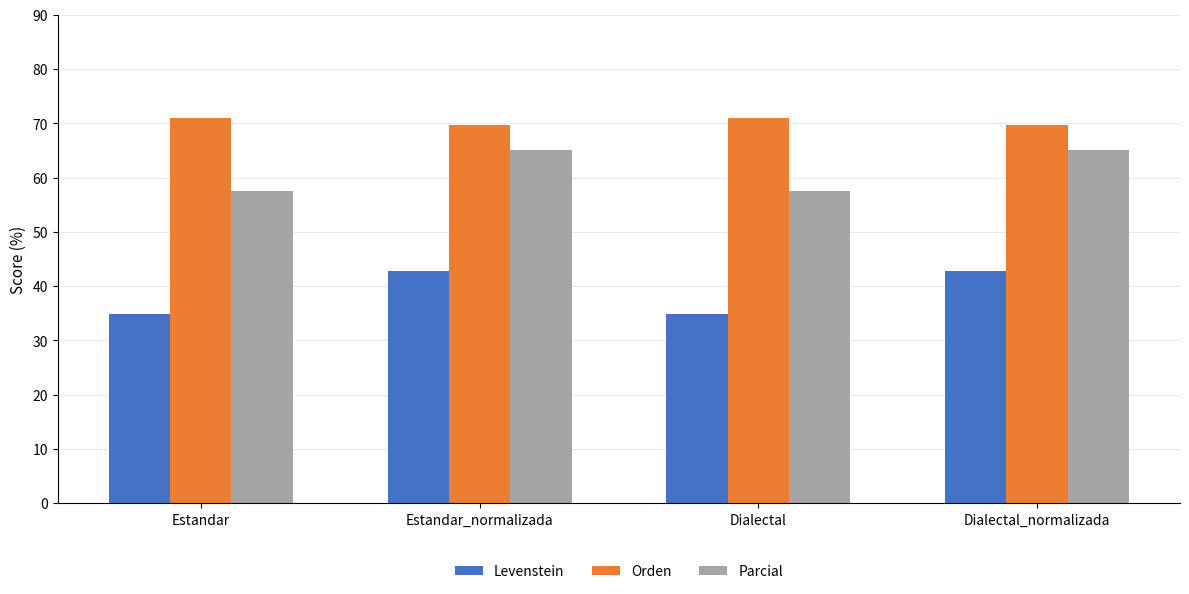

Which series changed the most between Estandar and Estandar_normalizada?

Levenstein